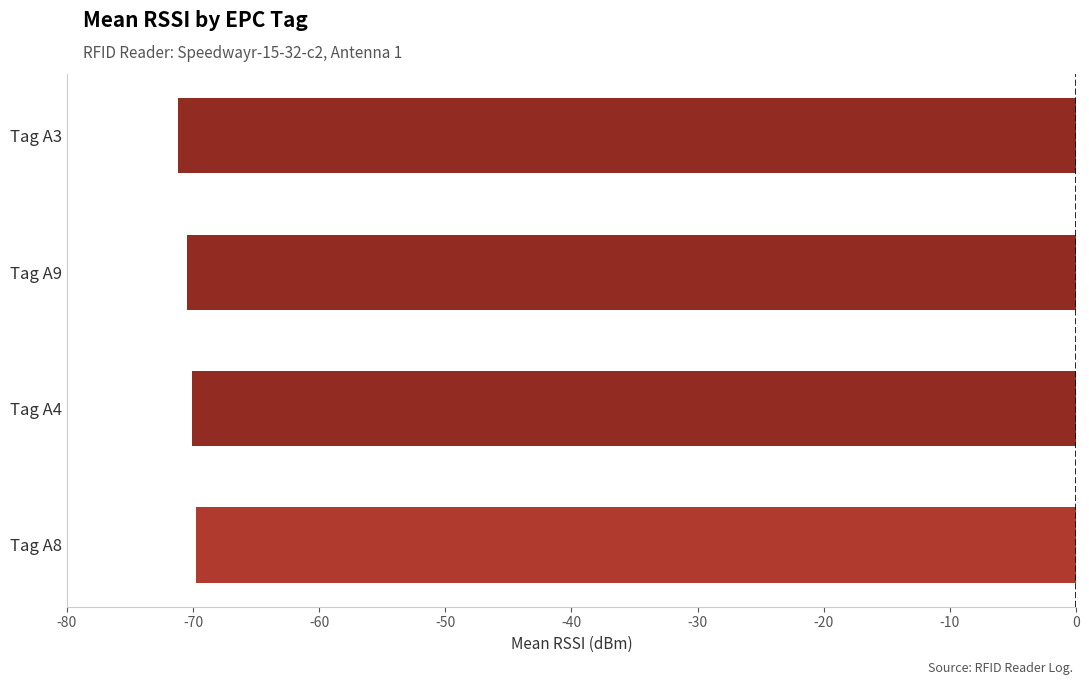

At which category does the chart reach its minimum across all series?

Tag A3